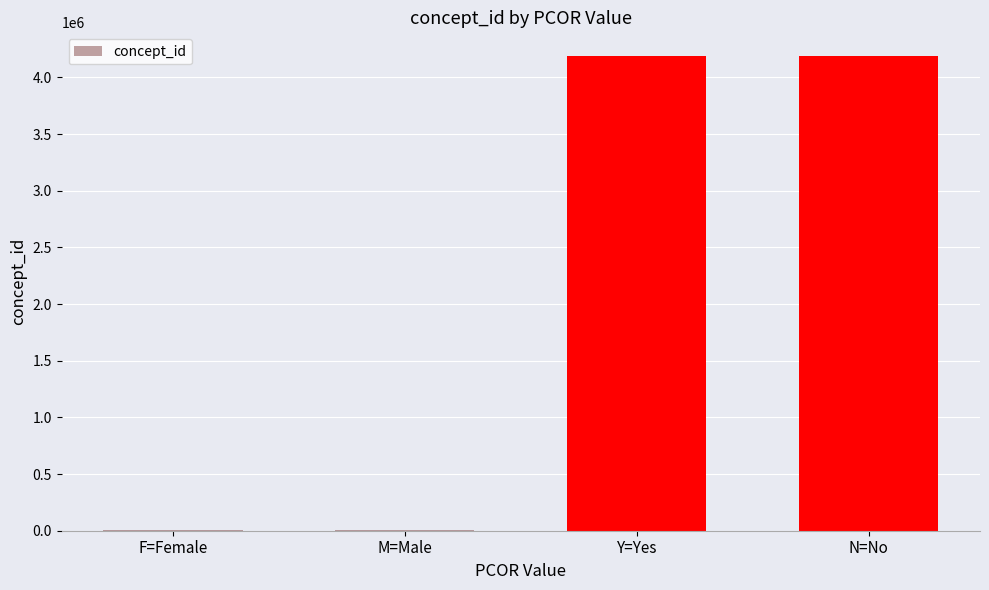

The value at Y=Yes is 6219675. True or false?

False